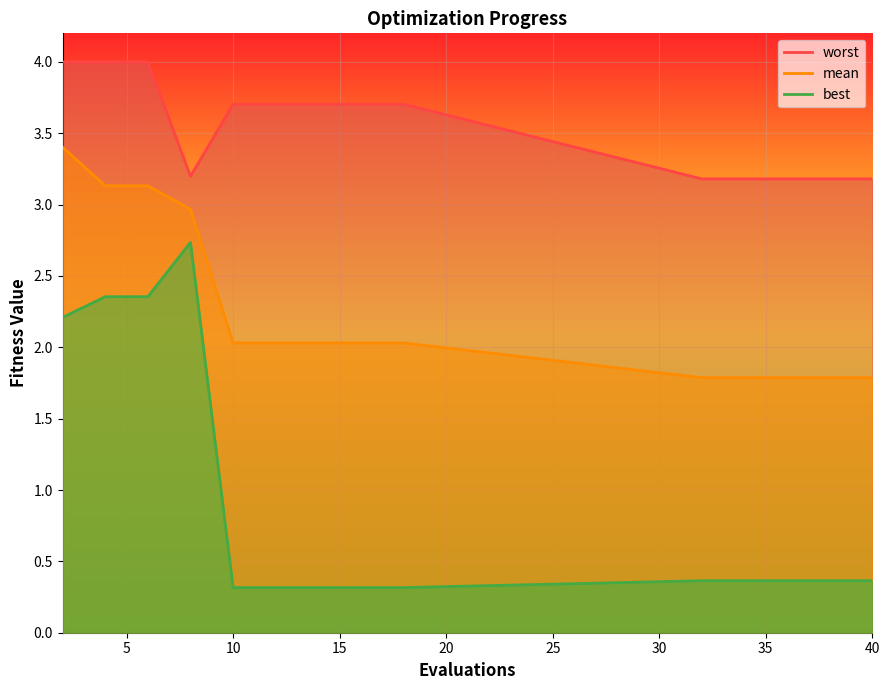

At 10, list the series in order from largest to smallest.

worst, mean, best